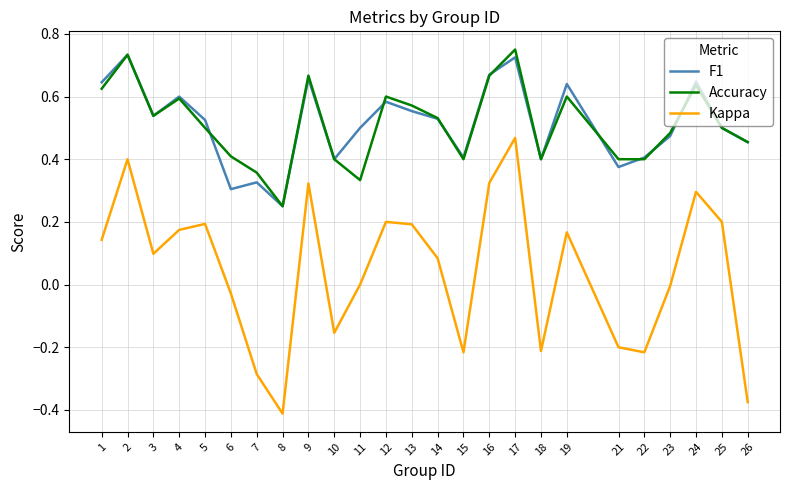

Which label corresponds to the smallest value in the chart?

8